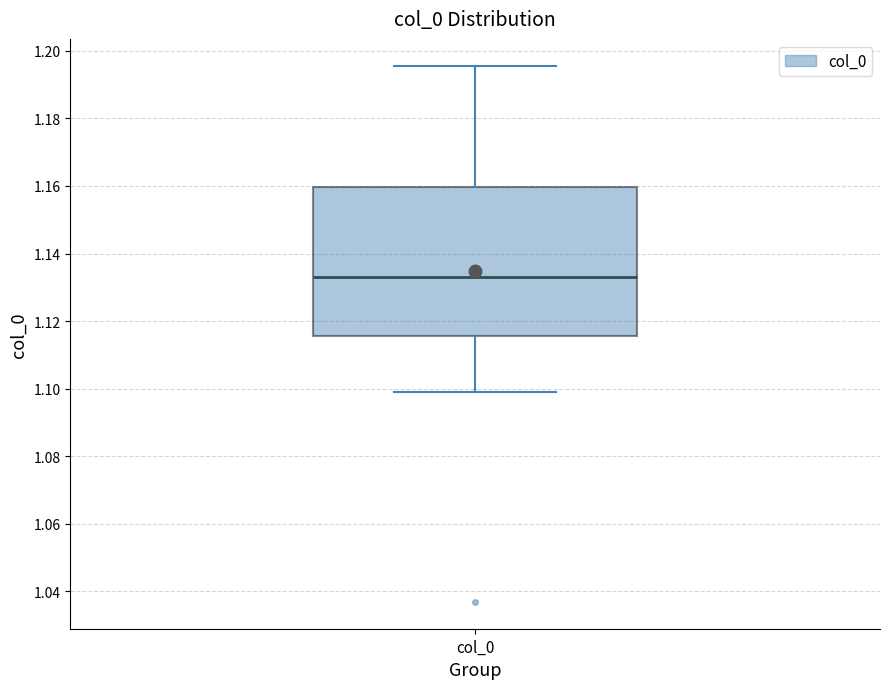

Where is the upper edge of the box for col_0 on the y-axis? The values are not printed on the chart, so give them approximately, as read against the axis.

1.160